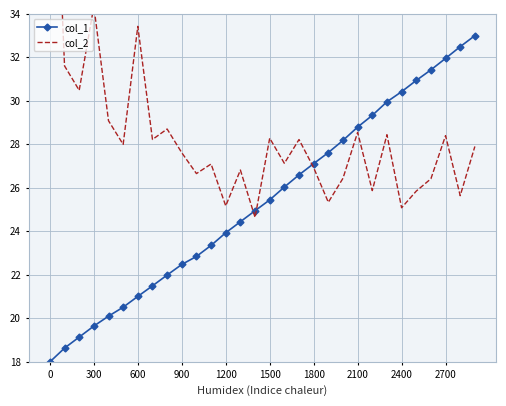

What are all the series names shown in the legend?

col_1, col_2